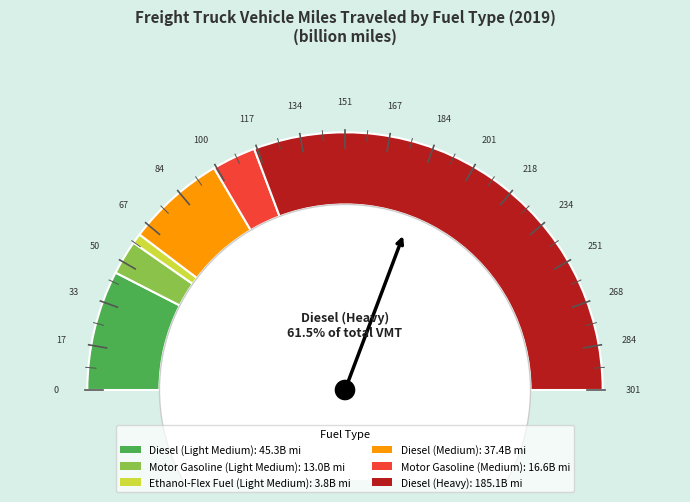

Which category accounts for the majority?

Diesel (Heavy)